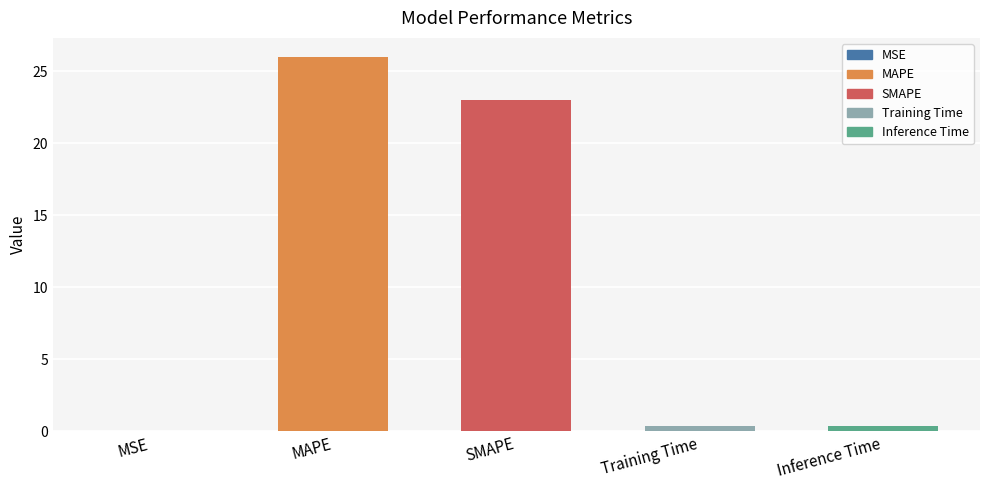

Which has a higher value, MSE or MAPE?

MAPE